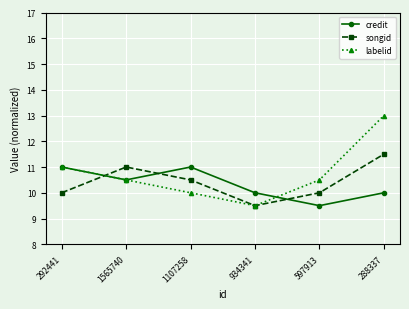

What is the label of the 6th point from the right?

292441